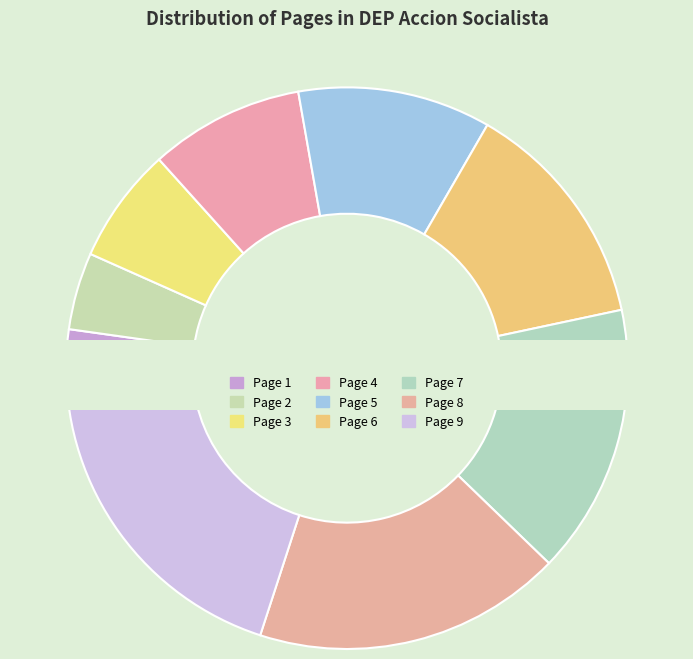

How many slices are in this pie chart?

9